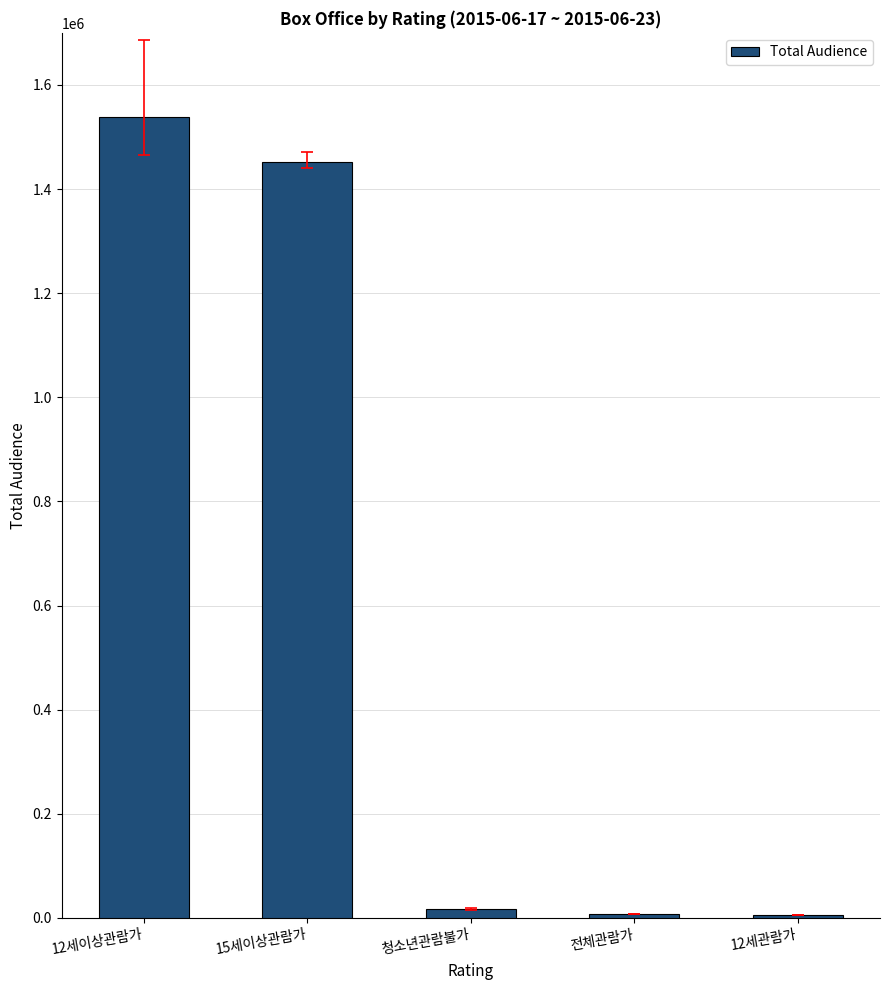

How many data points does each series have?

5